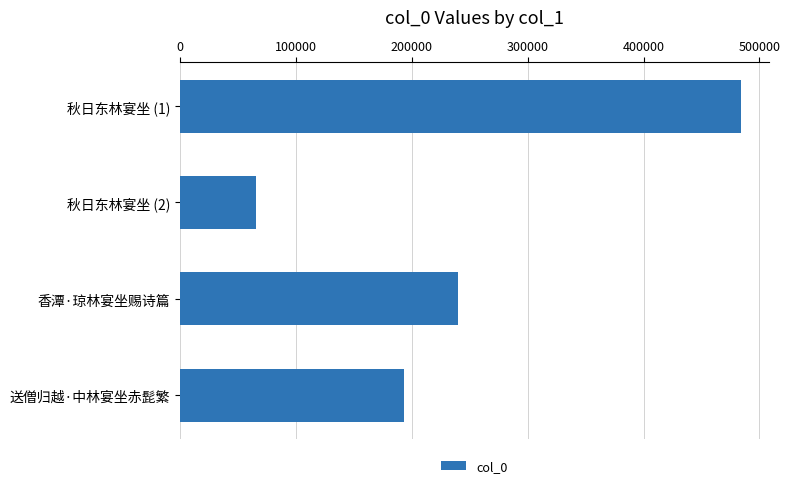

List the labels in order of value, largest first.

秋日东林宴坐 (1), 香潭·琼林宴坐赐诗篇, 送僧归越·中林宴坐赤髭繁, 秋日东林宴坐 (2)